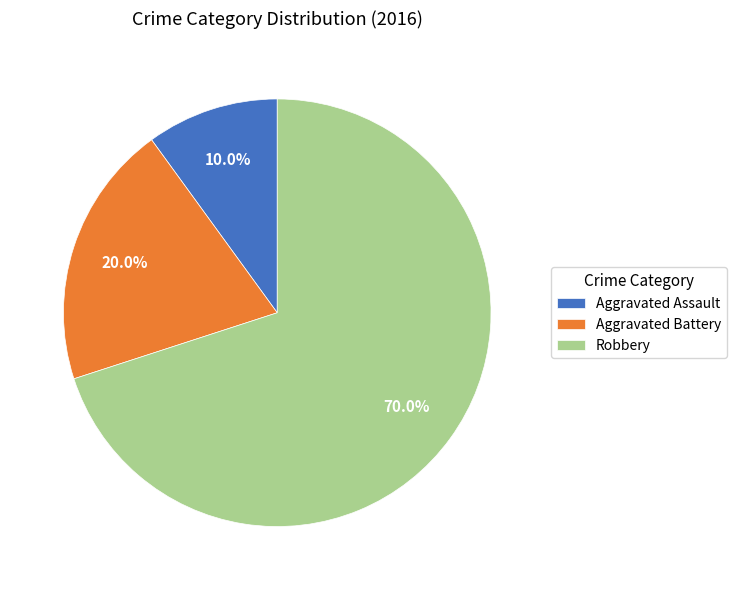

Rank the categories by value from lowest to highest.

Aggravated Assault, Aggravated Battery, Robbery